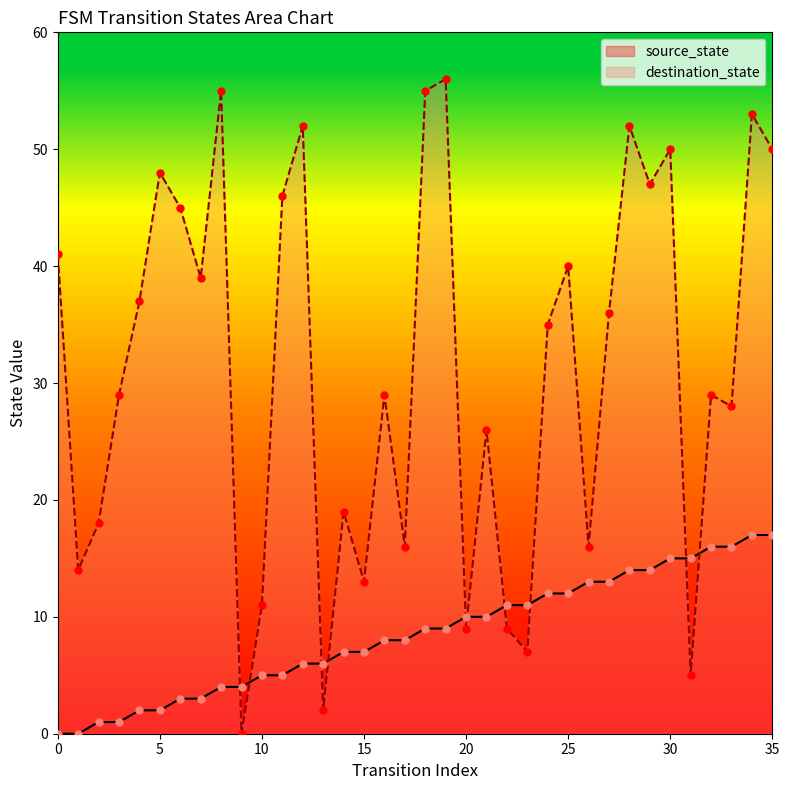

Which series has the widest spread of Y values?

destination_state